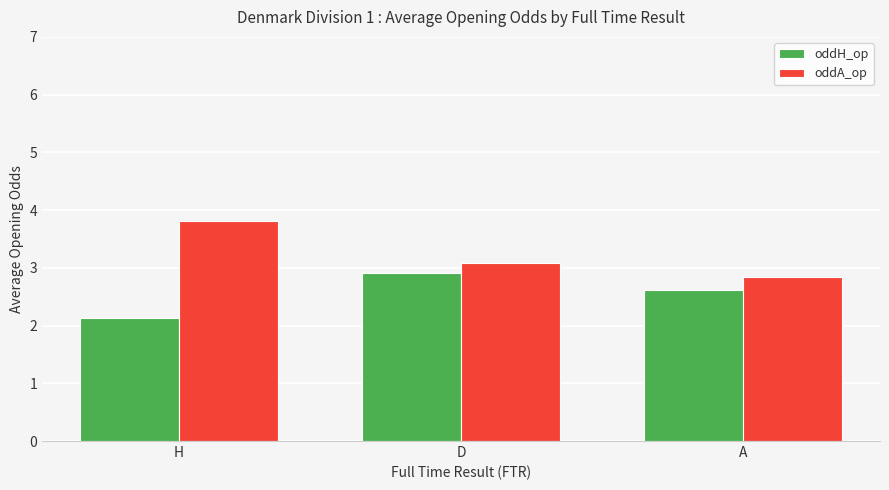

At how many categories does at least one series exceed 2?

3